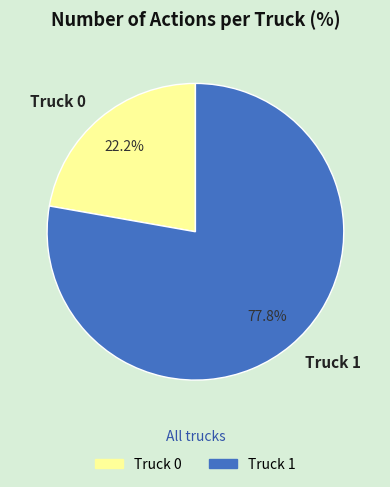

True or false: Truck 1 accounts for 84% of the total.

False